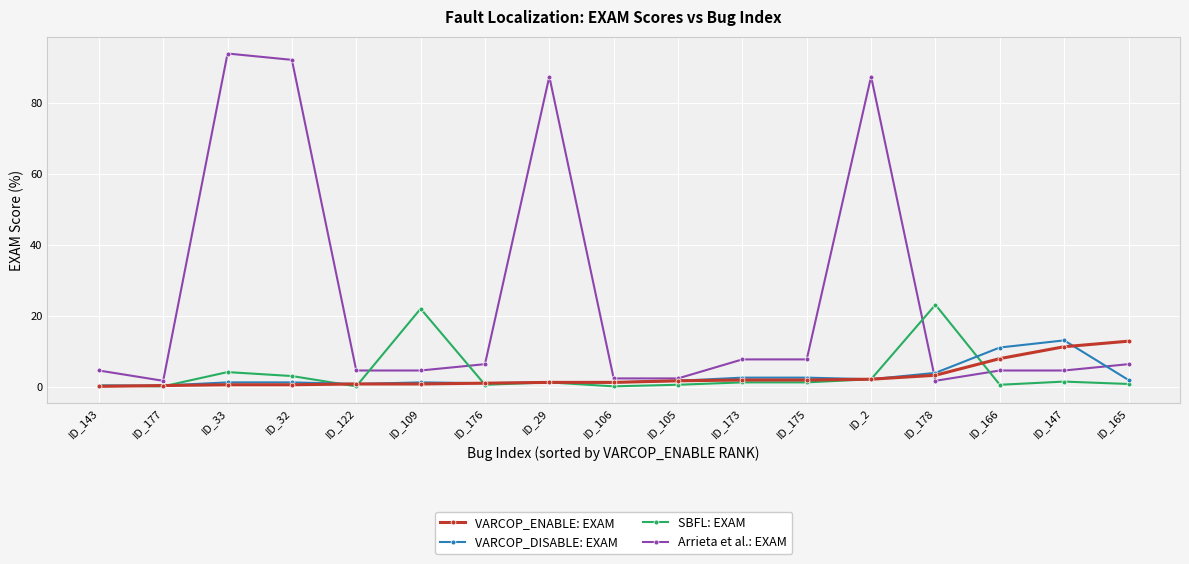

After their last crossing, which series has the higher values: VARCOP_ENABLE: EXAM or SBFL: EXAM?

VARCOP_ENABLE: EXAM